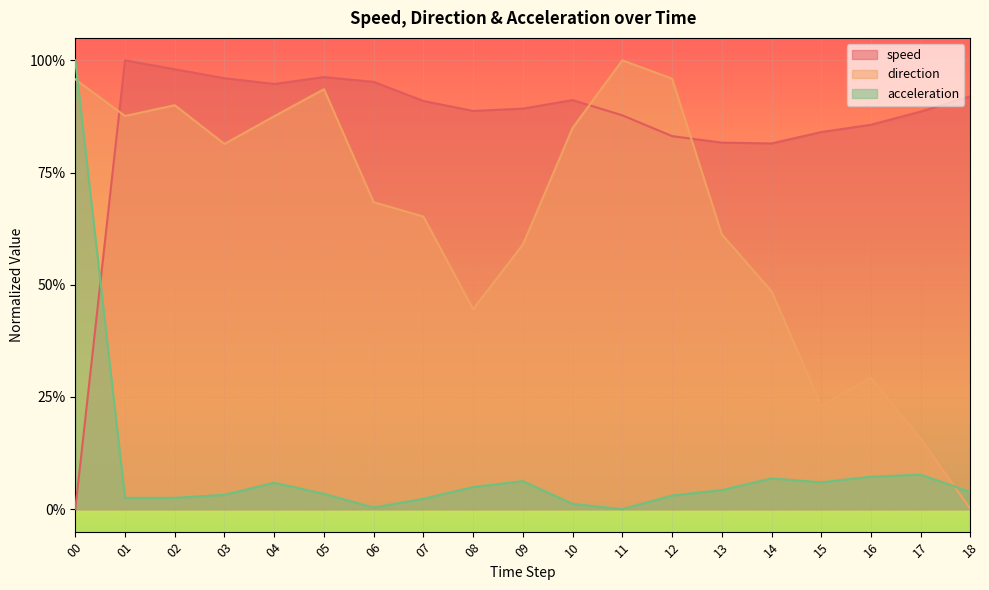

How many lines are shown in the chart?

3